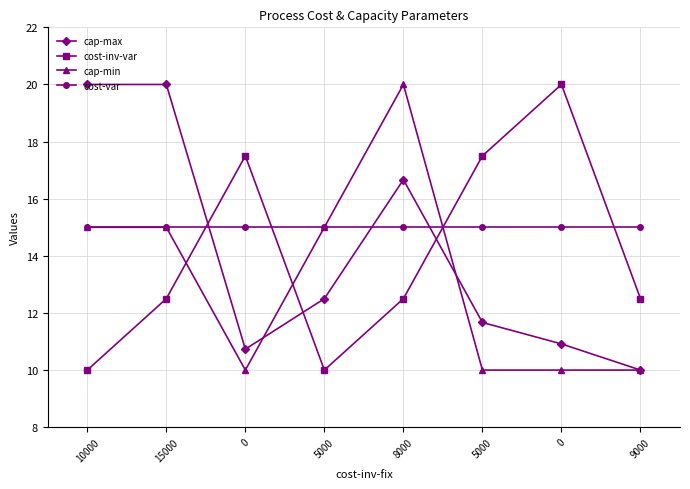

True or false: cost-var has more than 1 points higher than both neighbors.

False